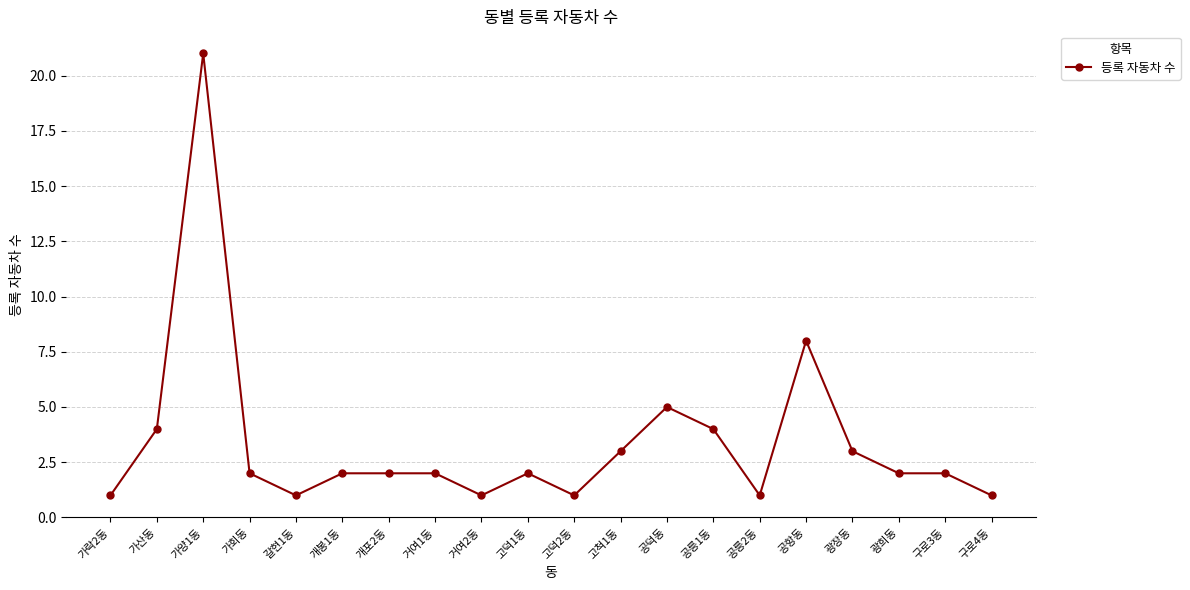

What is the change in value from 공덕동 to 공릉2동?

-4